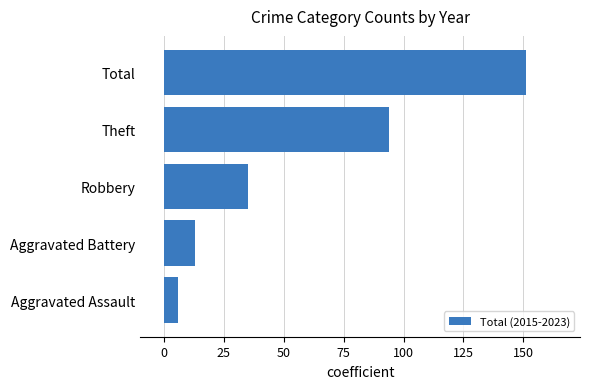

Where is the data nearest to the value 78?

Theft